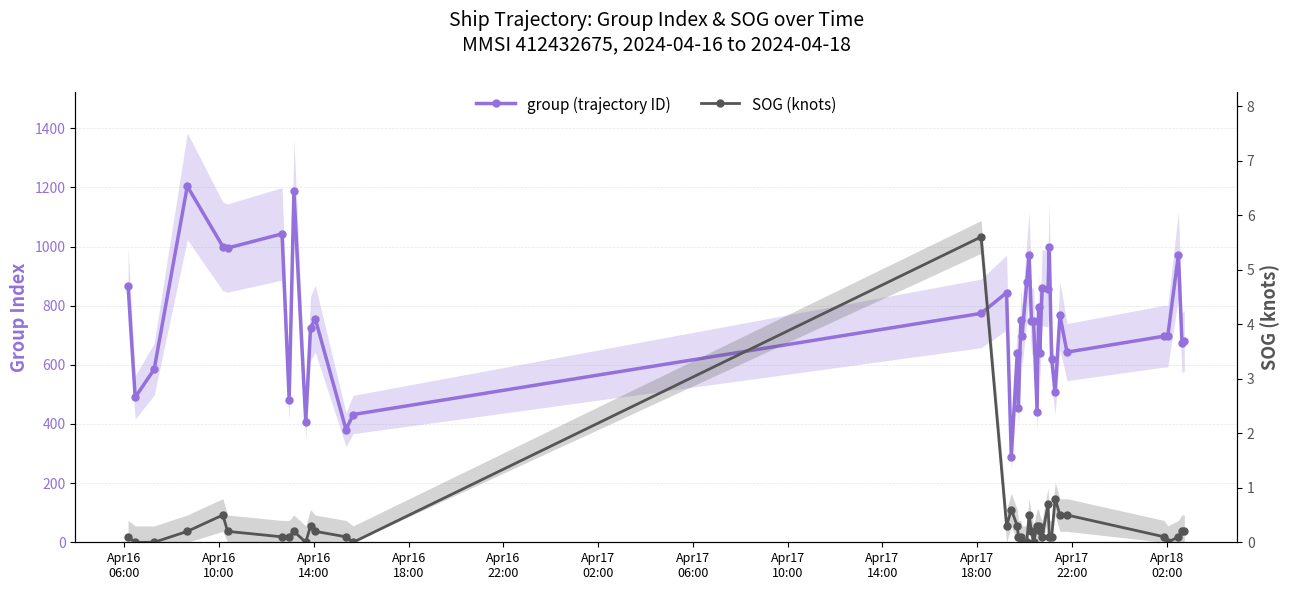

How many interior local valleys does the group (trajectory ID) series have?

14